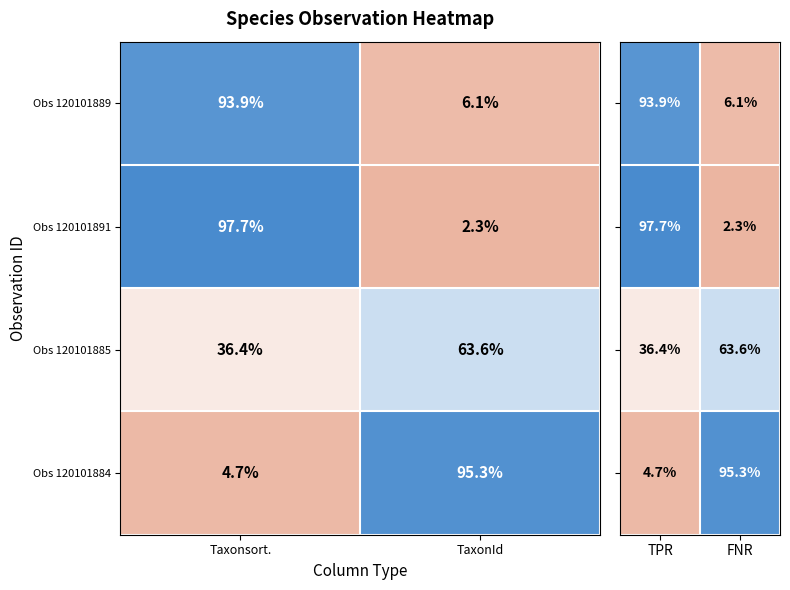

What is the minimum value for Obs 120101885?

36.4